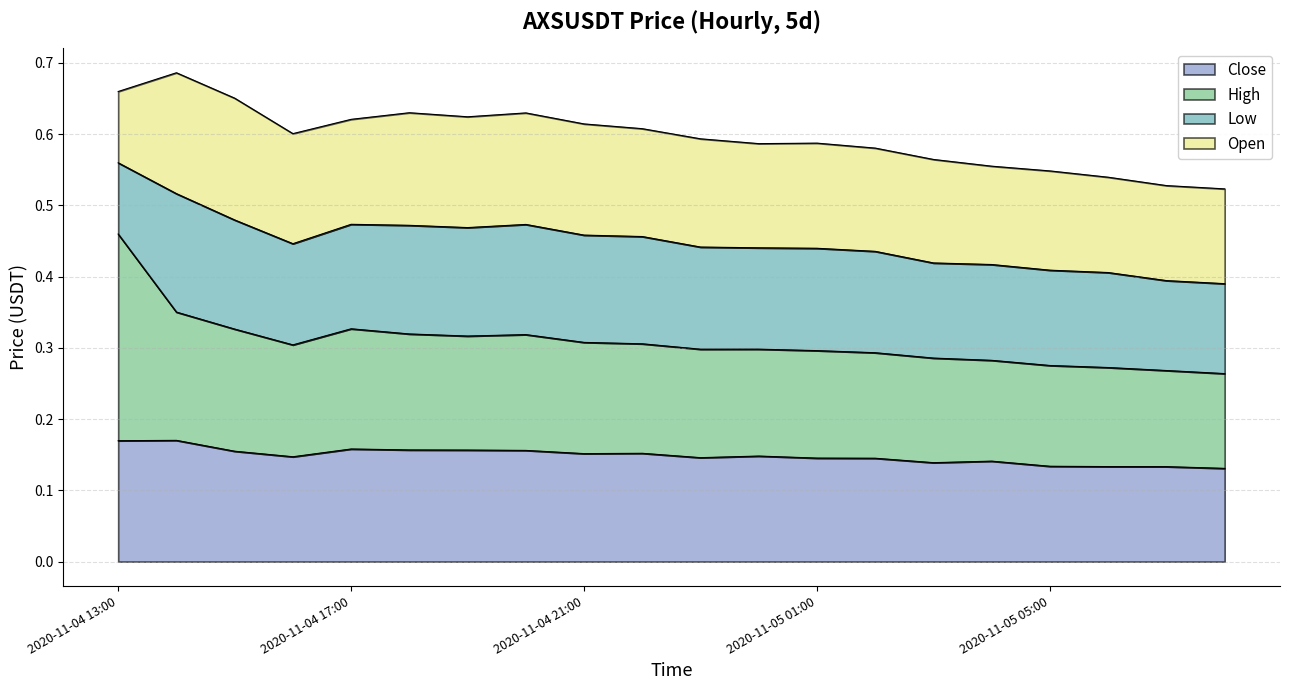

What is the label of the 9th point from the right?

2020-11-05 00:00